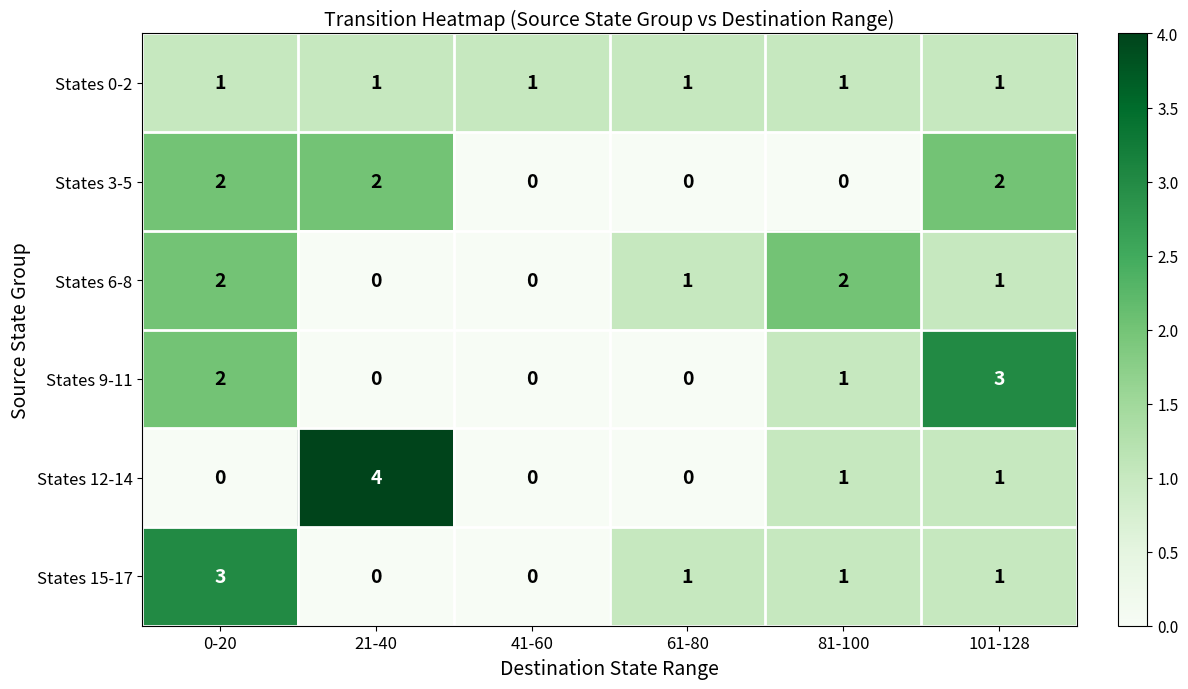

What is the spread (max minus min) of values at 0-20?

3